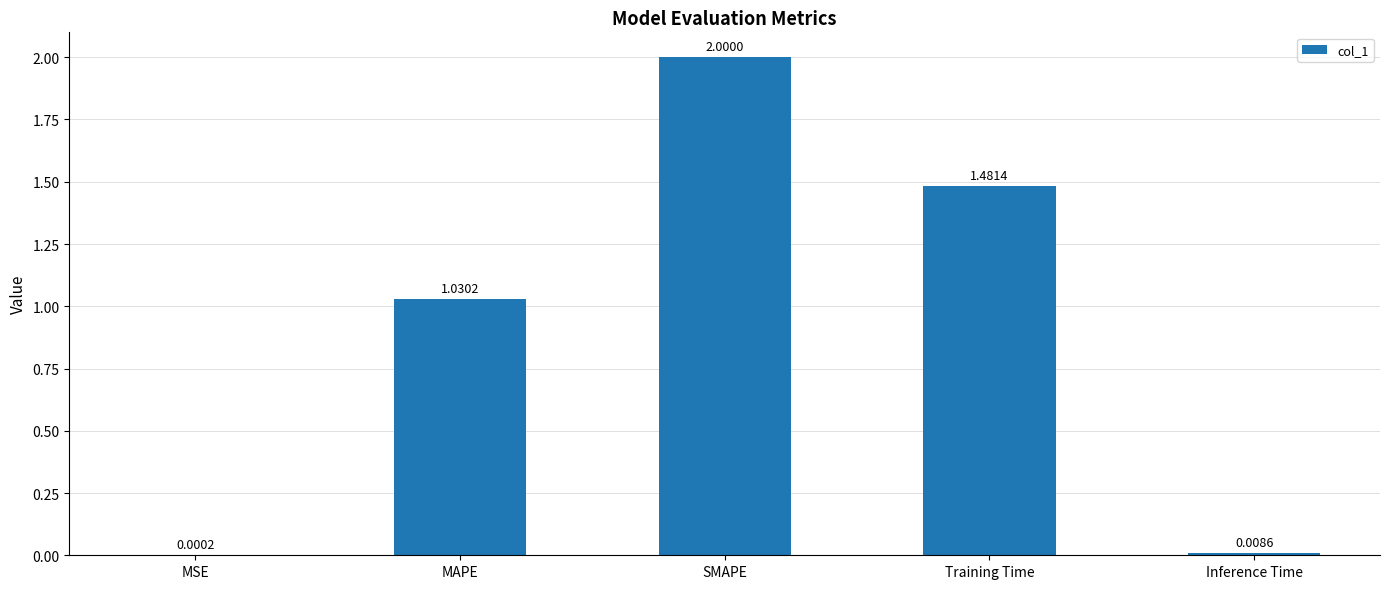

How many distinct data groups are displayed?

1